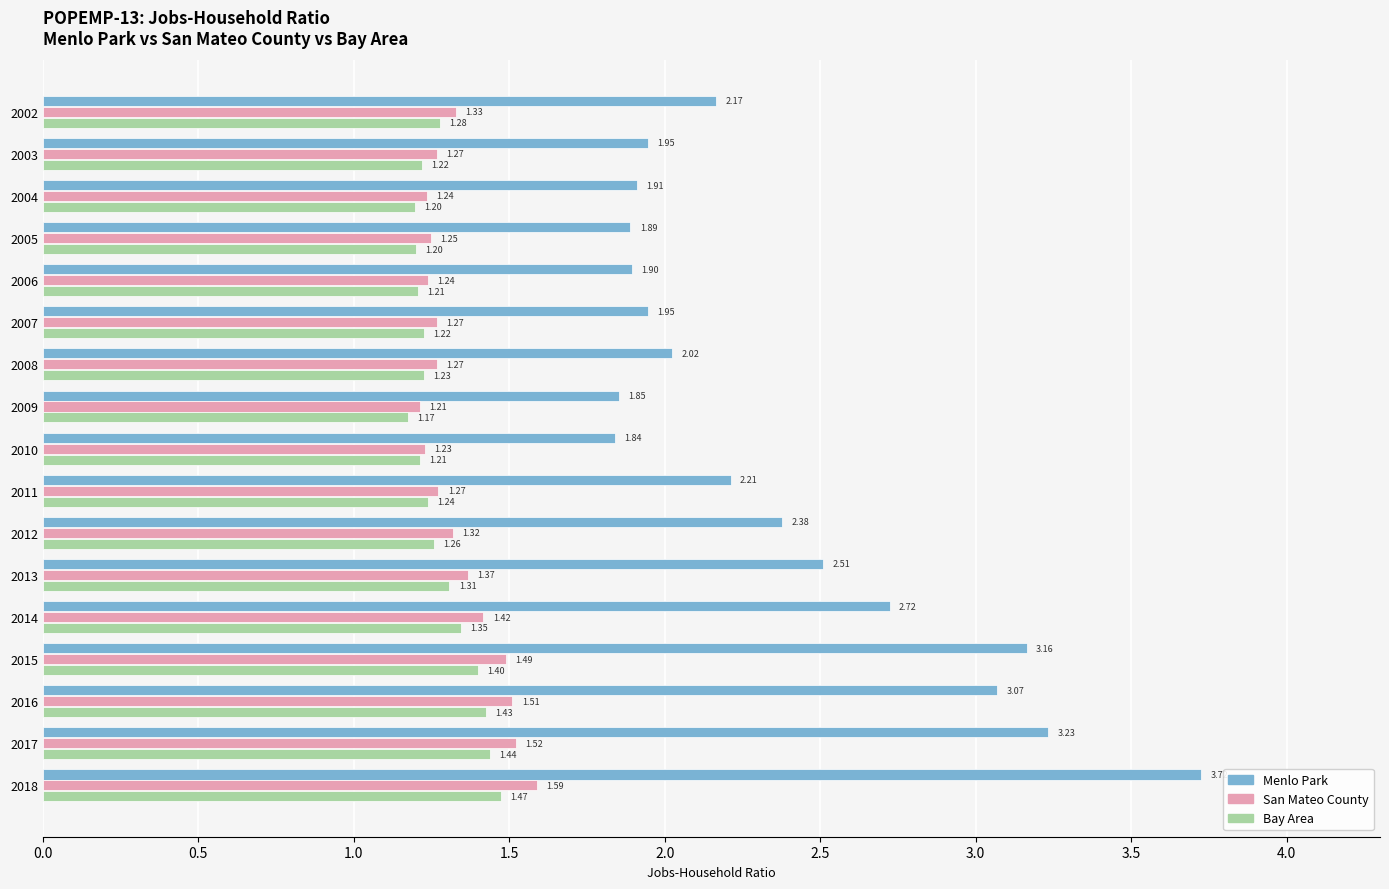

List the series in order of their peak value, lowest first.

Bay Area, San Mateo County, Menlo Park